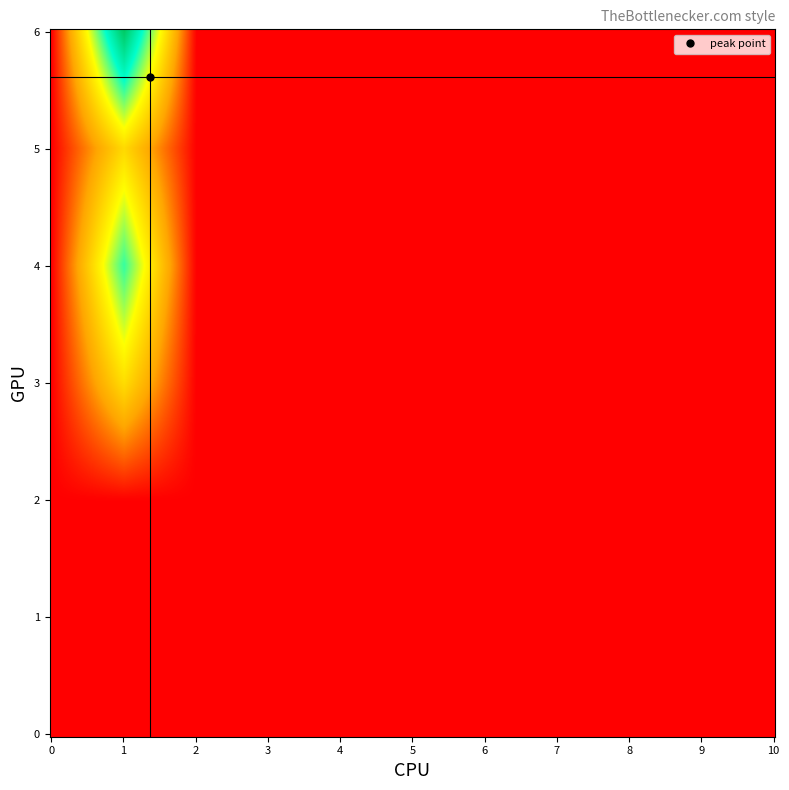

The value of 6 at 5 is 0. True or false?

True